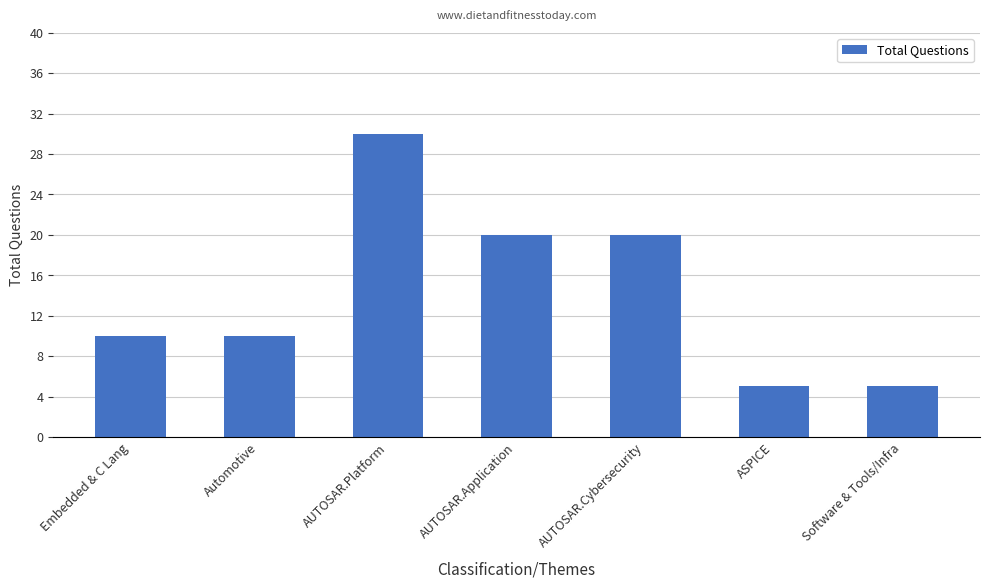

Approximately how many times larger is the value at Automotive compared to Software & Tools/Infra?

2.0